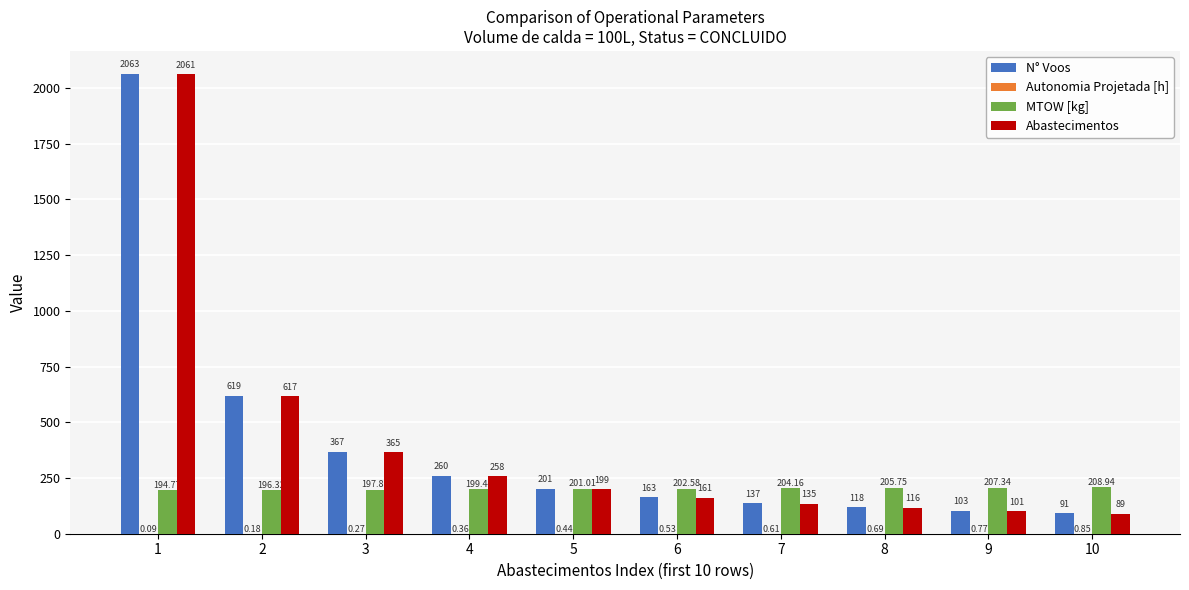

Which series has the largest total across all categories?

N° Voos